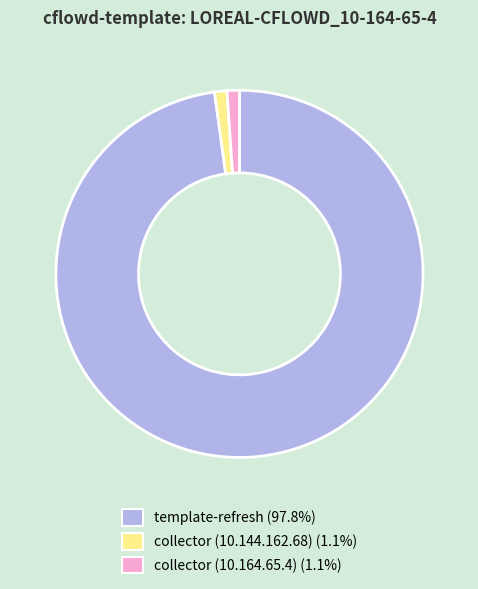

Approximately how many times larger is the value at collector (10.144.162.68) (1.1%) compared to collector (10.164.65.4) (1.1%)?

1.0